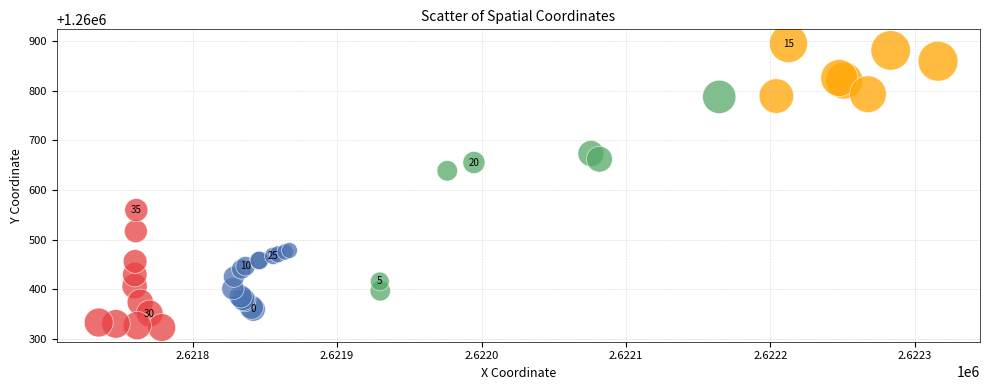

What Y value in the scatter plot is closest to 1260609?

1260638.8